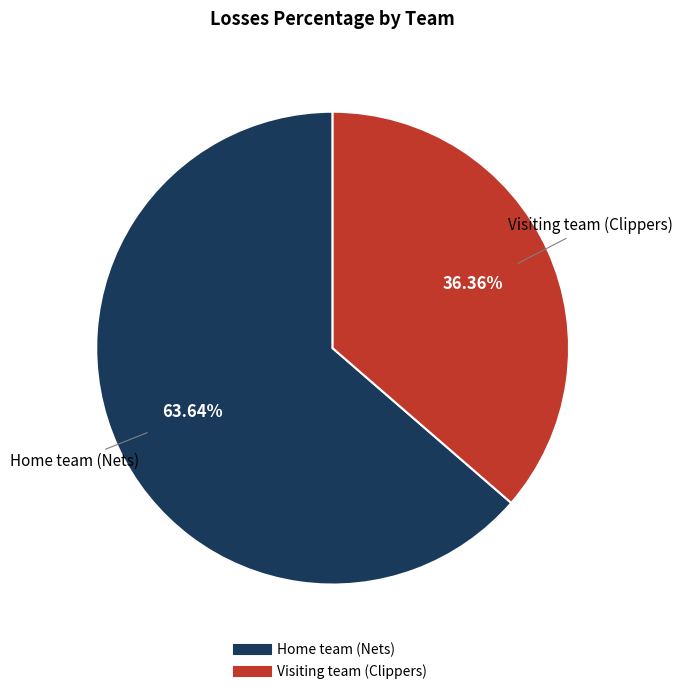

What percentage is the Home team (Nets) slice, to the nearest percent?

64%